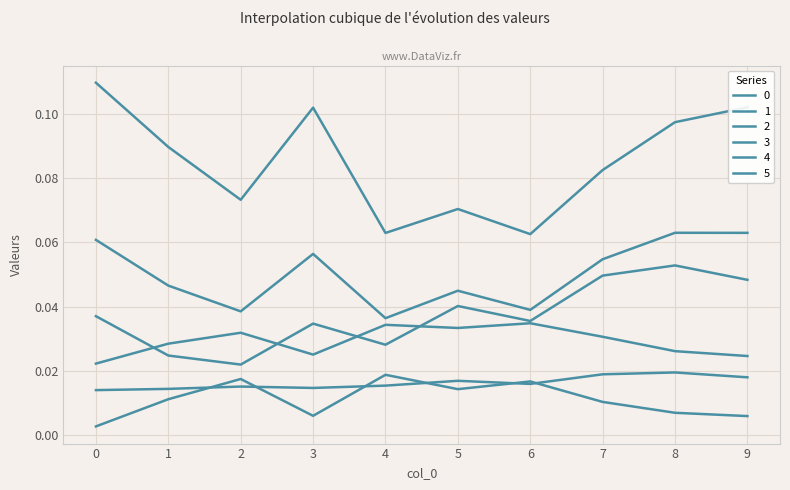

At which label does 5 reach its peak?

4